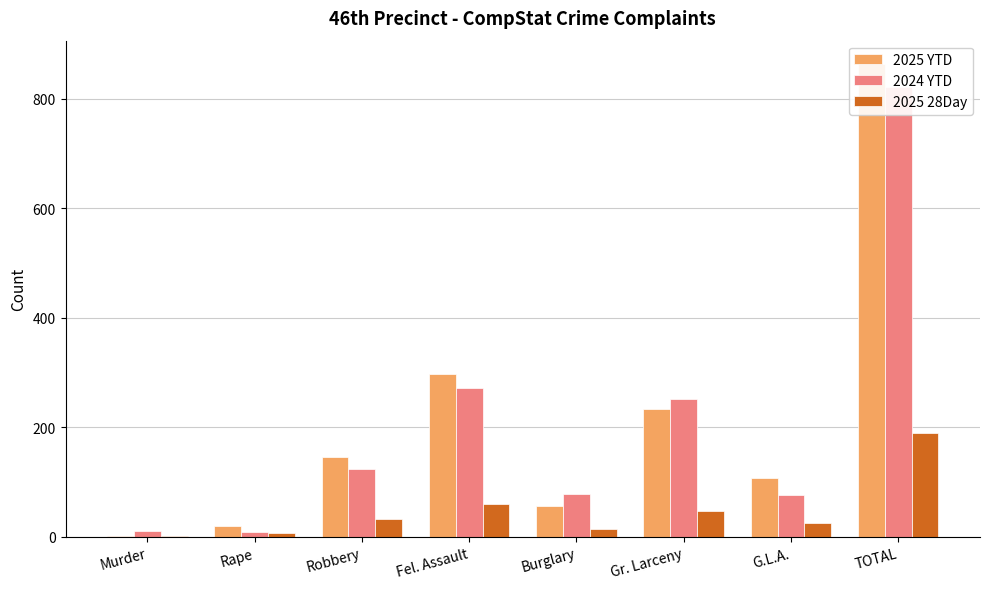

At which label does 2025 YTD first exceed 145?

Fel. Assault